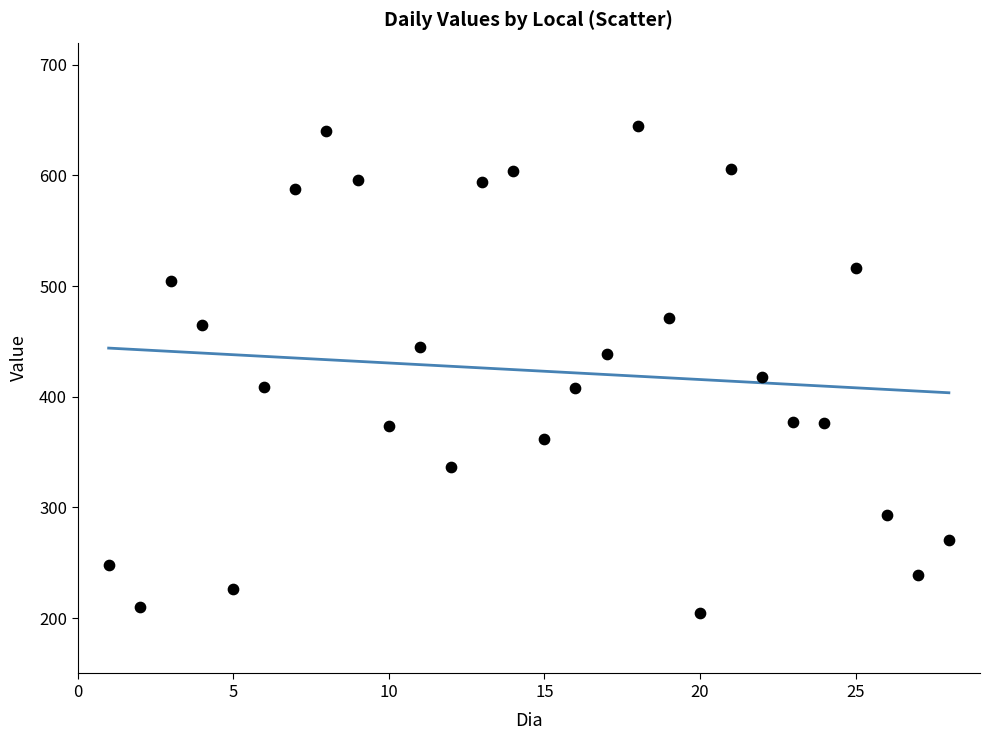

What is the range of Y values (max minus min)?

440